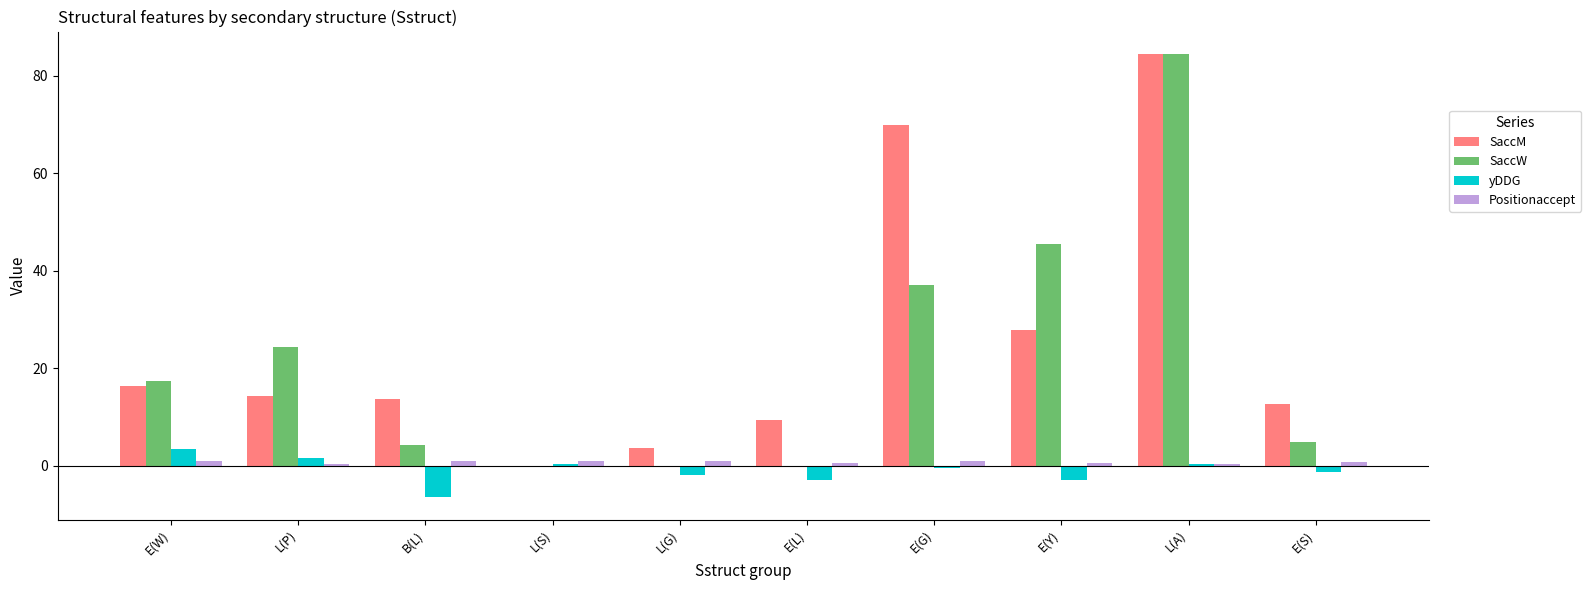

Which category has the highest value in the SaccW series?

L(A)